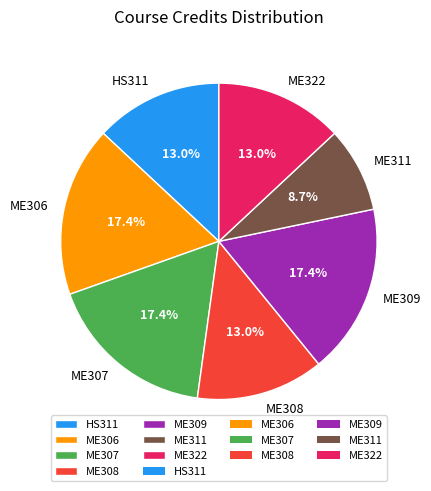

What is the ratio of the value at ME307 to the value at ME308?

1.3